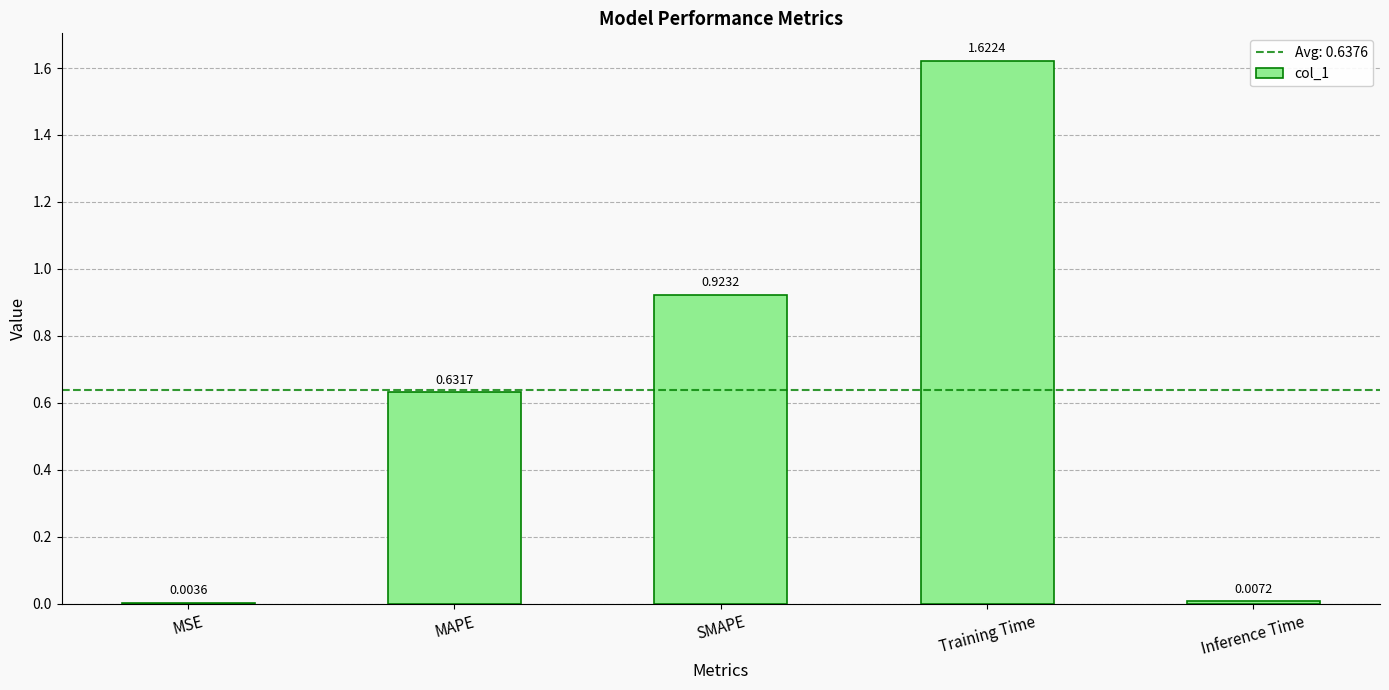

Are the bars grouped side by side (vs. stacked)?

No